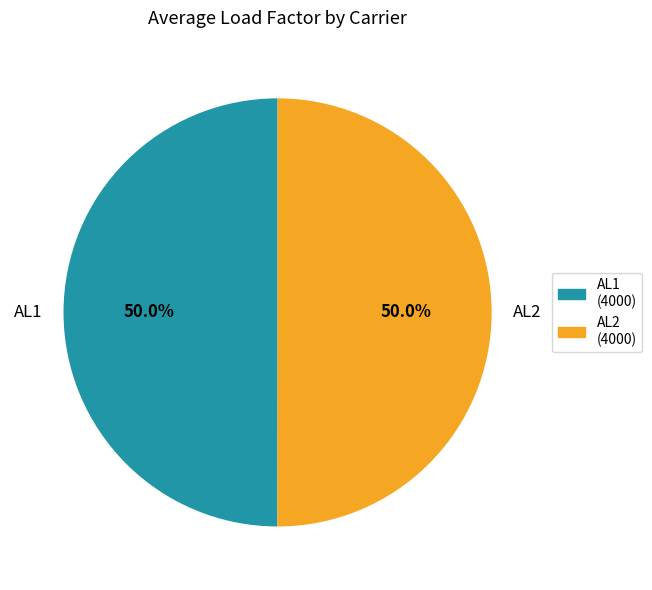

What is the ratio of the value at AL2 to the value at AL1?

1.0